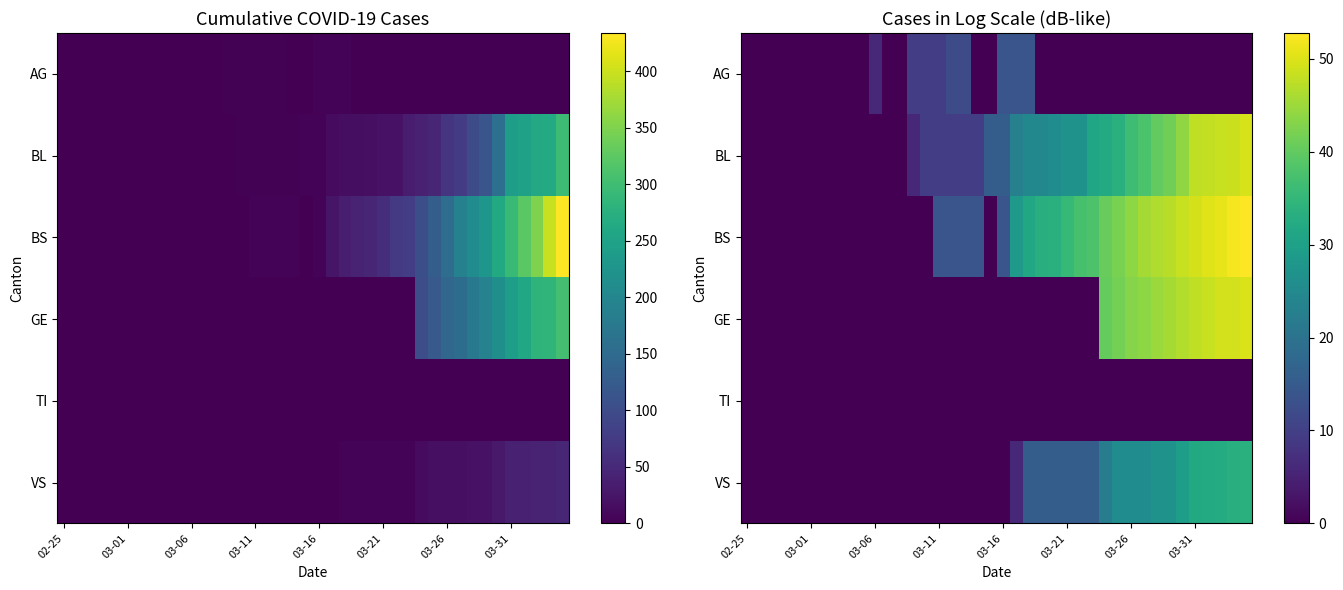

Between 03-01 and 03-31, which series saw the biggest shift?

BS